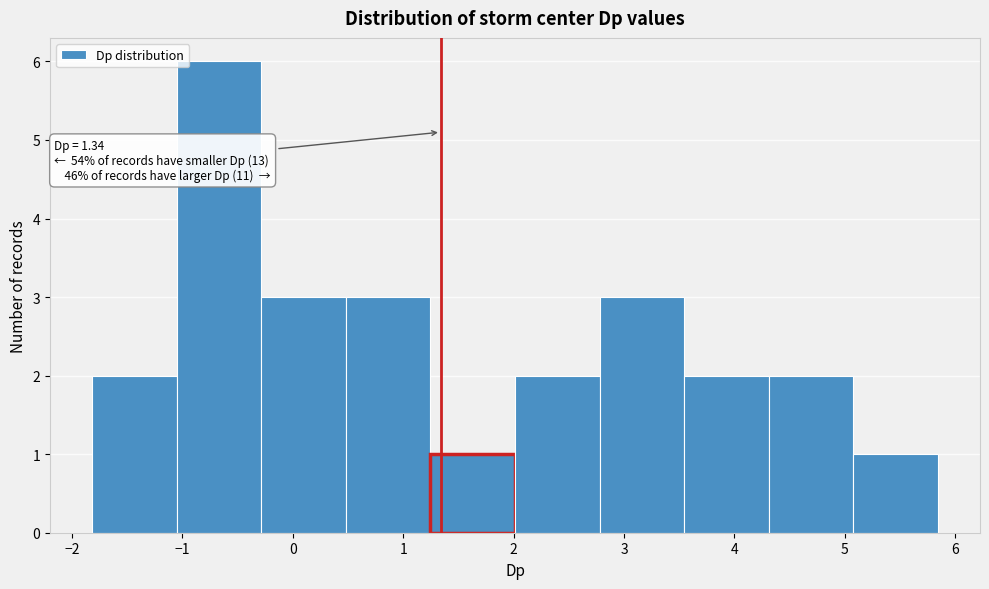

Which range on the x-axis has the tallest bar?

-1.1 to -0.3